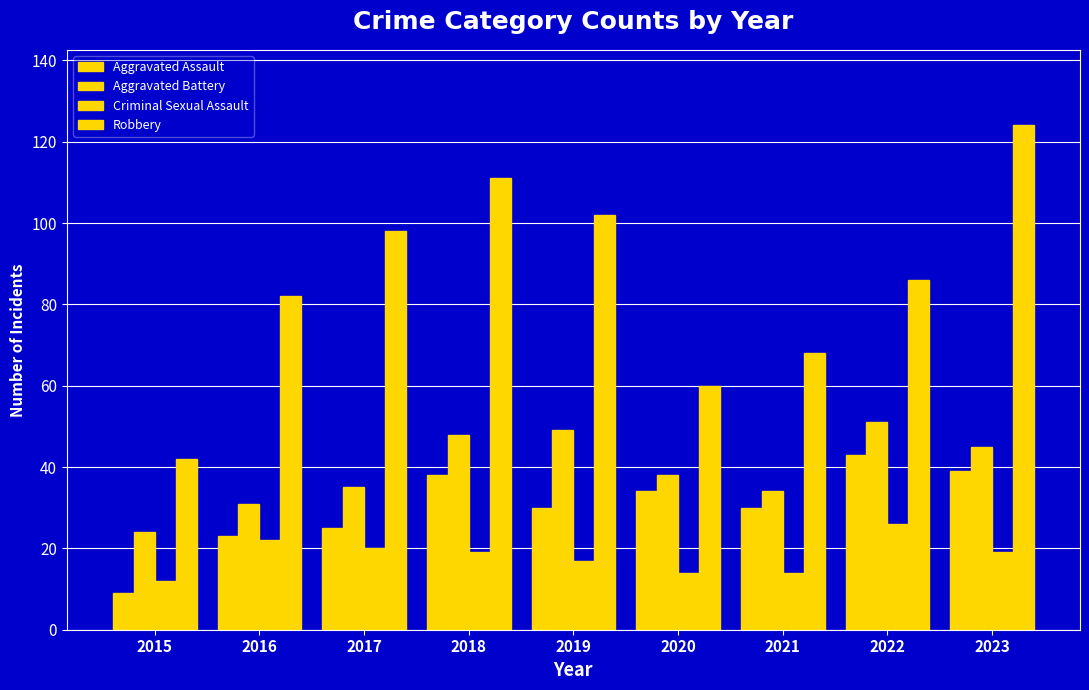

How many bars are there in total?

36